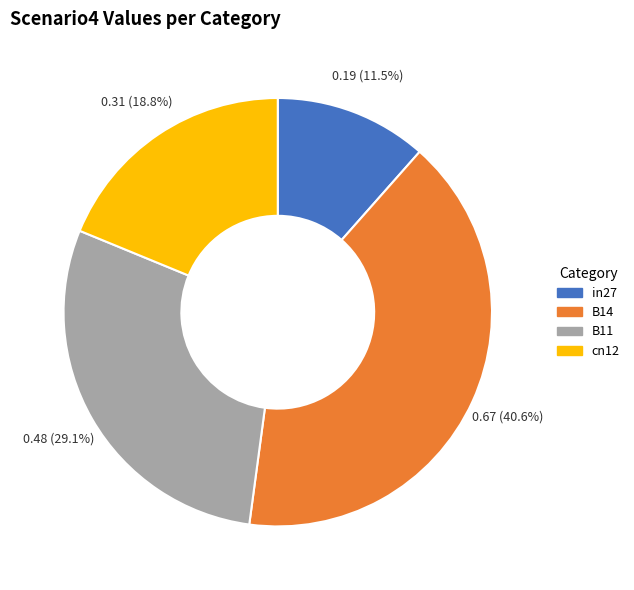

Is there any slice that represents more than half of the pie?

No